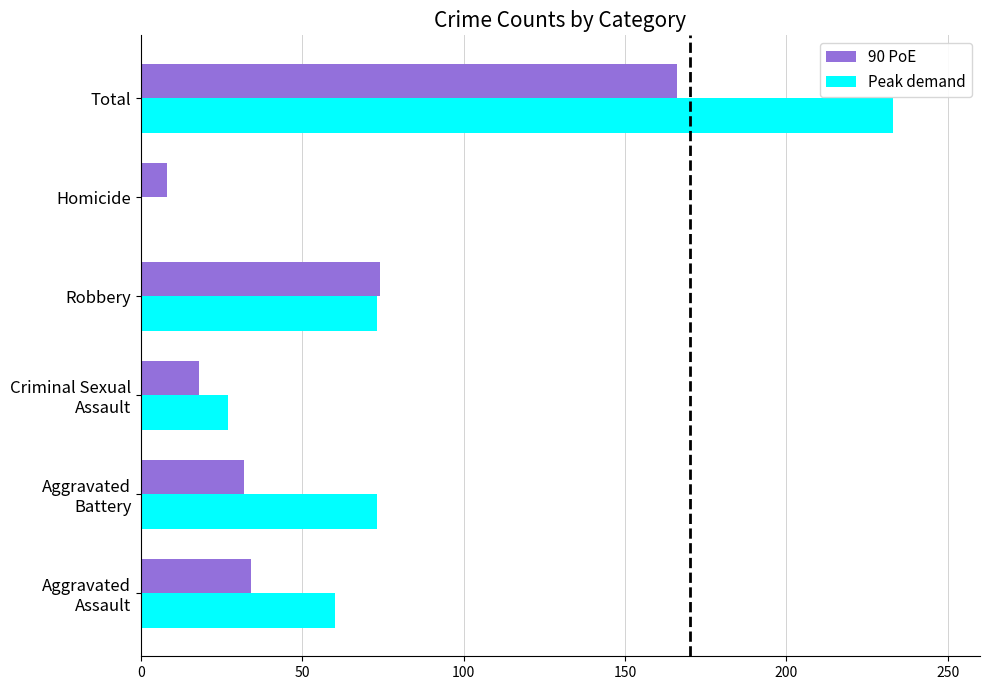

How many distinct data groups are displayed?

2